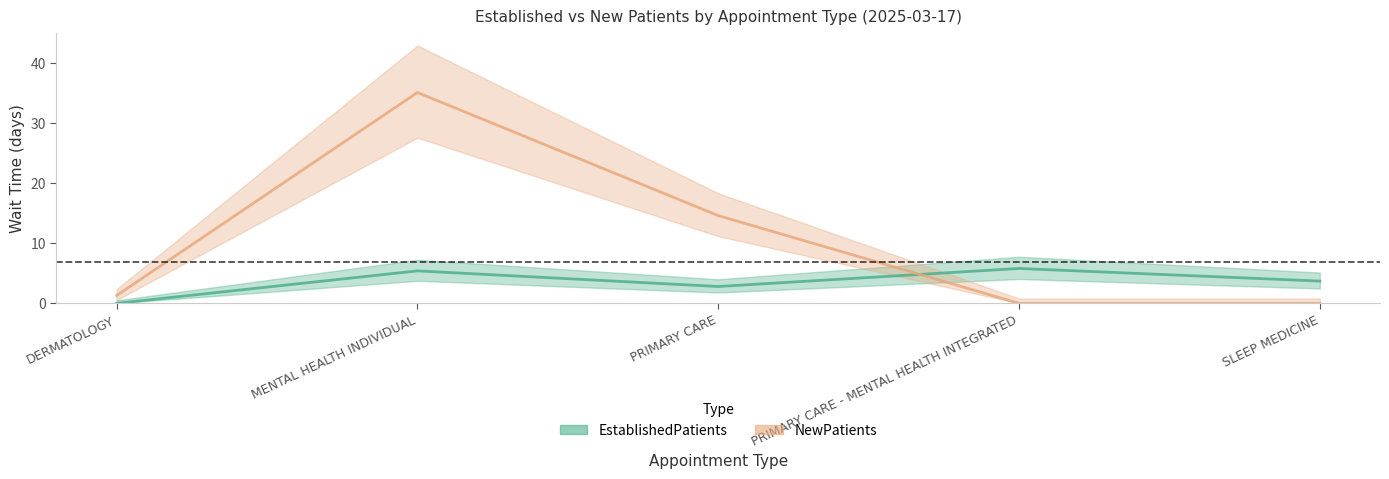

How many lines are shown in the chart?

2